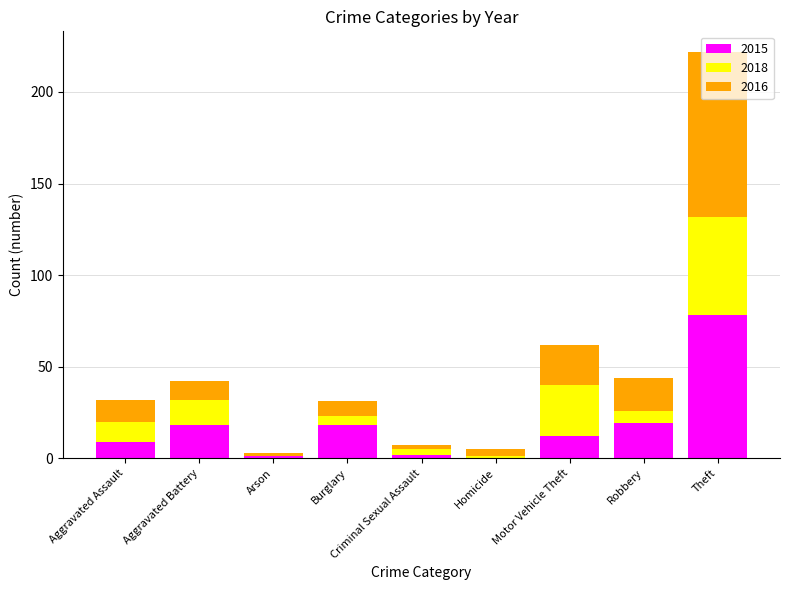

What is the sum of the 2015 values at Robbery and Theft?

97